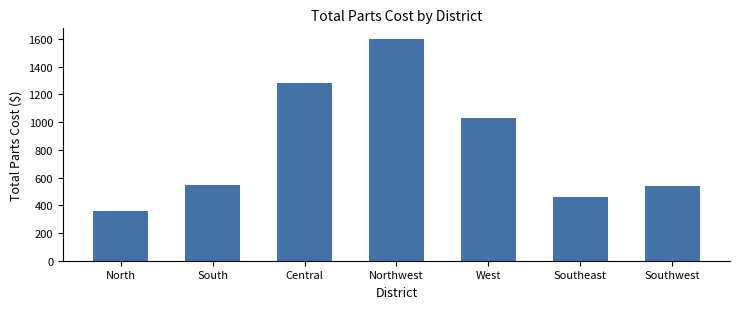

Reading right to left, what are all the values shown in this chart?

Southwest=535.6	Southeast=461.0	West=1030.2	Northwest=1596.1	Central=1278.2	South=548.2	North=360.0